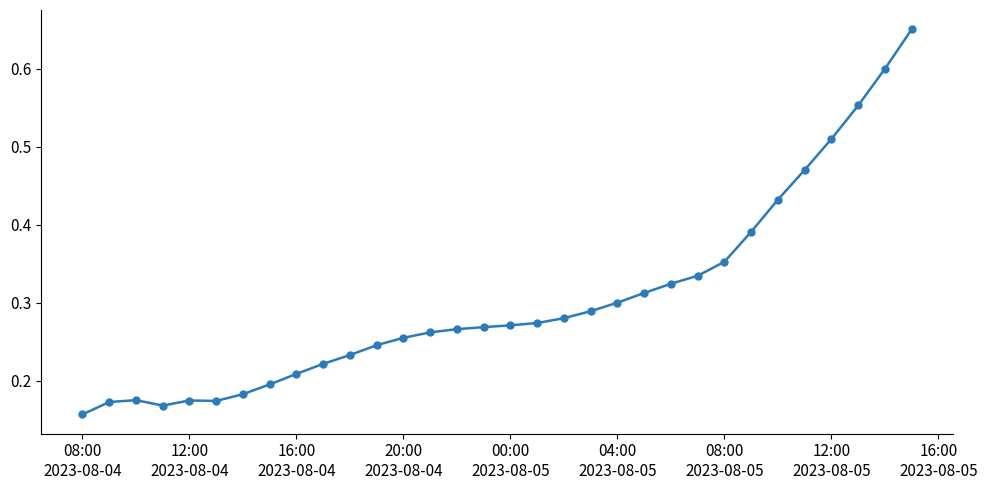

What is the sum of all values?

9.7